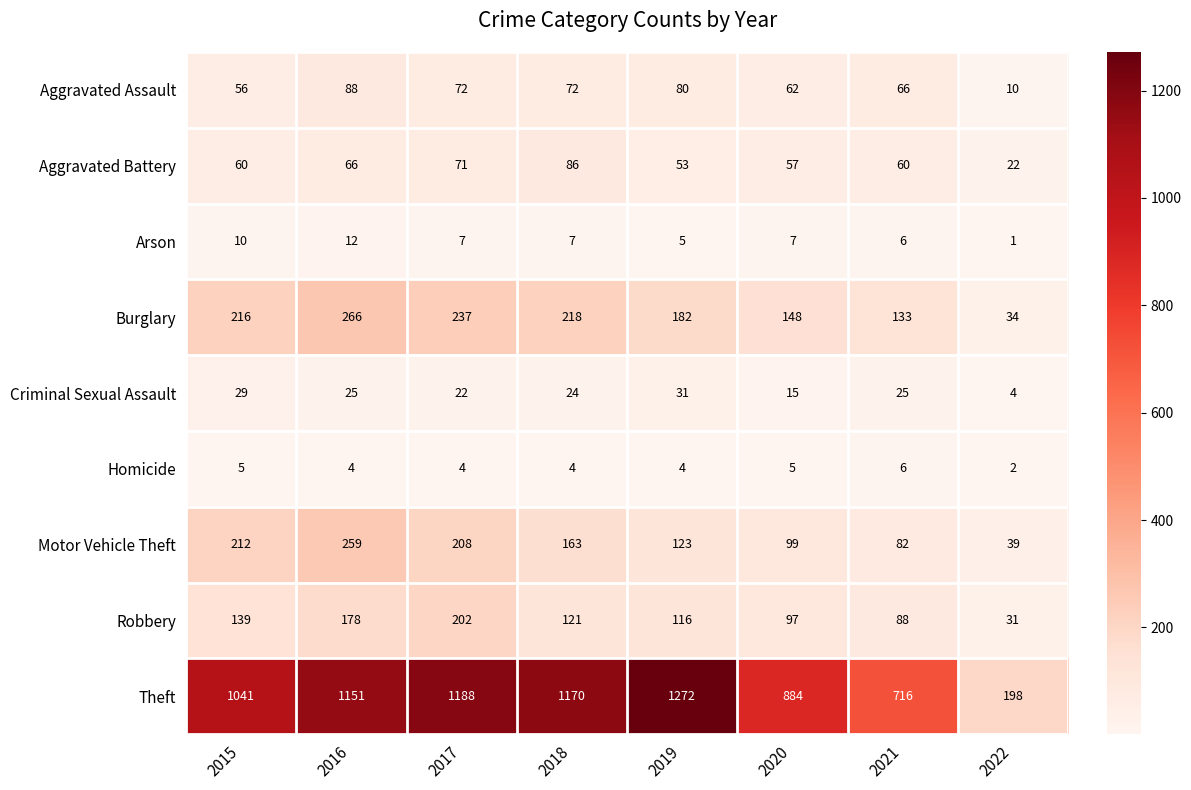

List the series in order of their peak value, lowest first.

Homicide, Arson, Criminal Sexual Assault, Aggravated Battery, Aggravated Assault, Robbery, Motor Vehicle Theft, Burglary, Theft